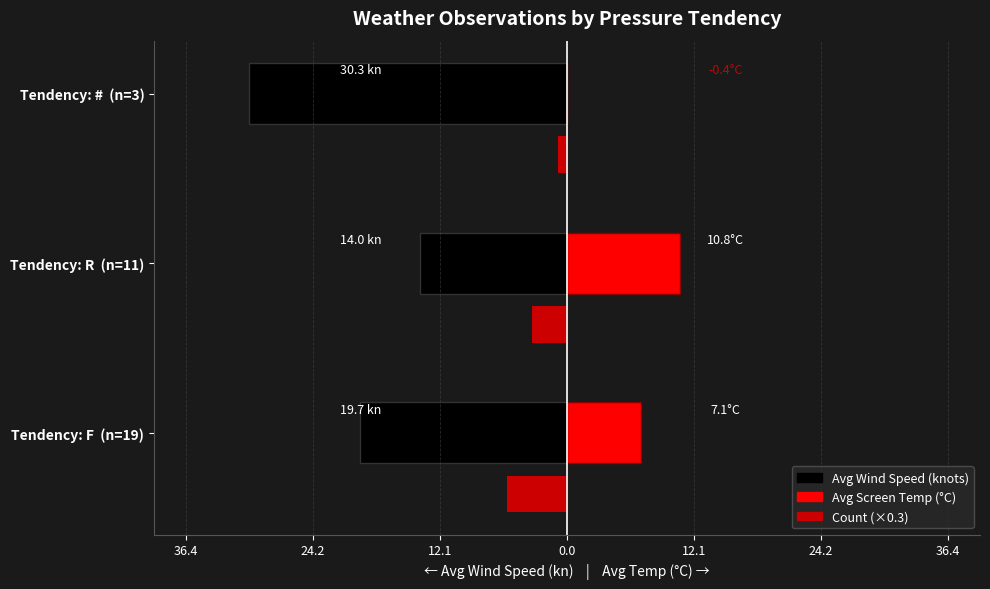

Rank the series at Tendency: # (n=3) from highest to lowest value.

Avg Screen Temp (°C), Avg Wind Speed (knots)